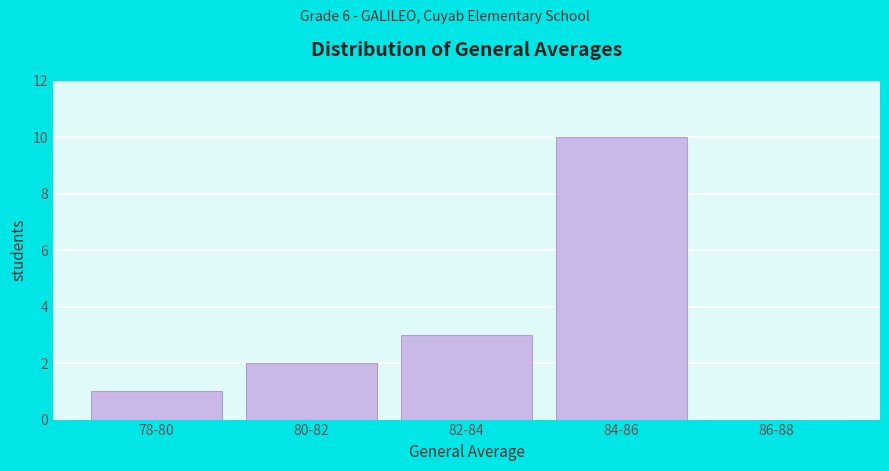

Reading right to left, list all the values displayed in this chart.

86-88=0	84-86=10	82-84=3	80-82=2	78-80=1